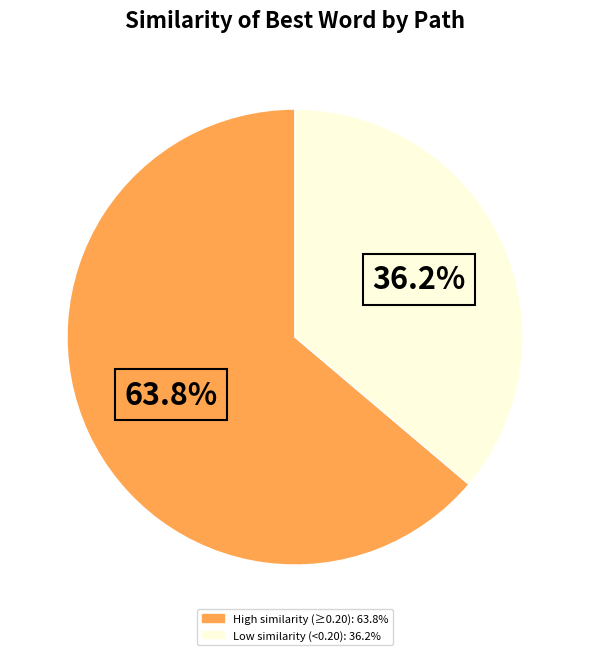

Is there any slice that represents more than half of the pie?

Yes